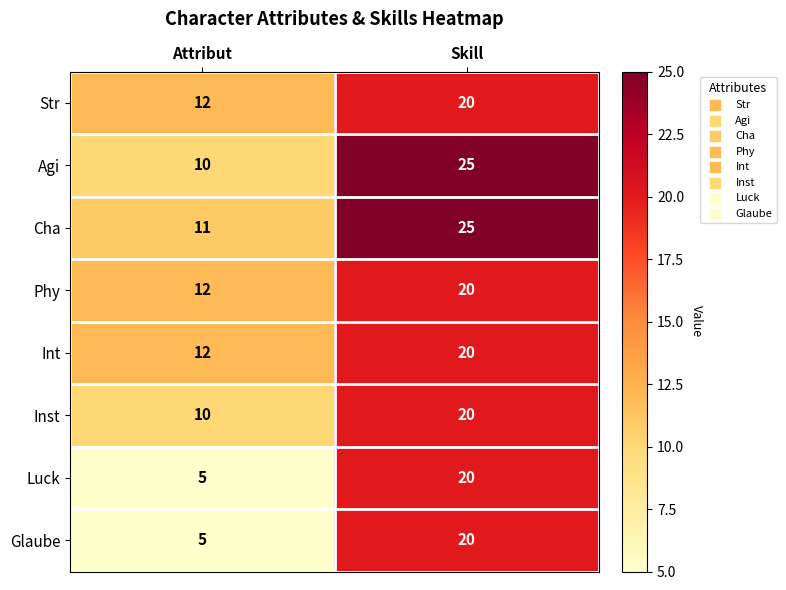

The Cha series shows 7 at Skill. True or false?

False